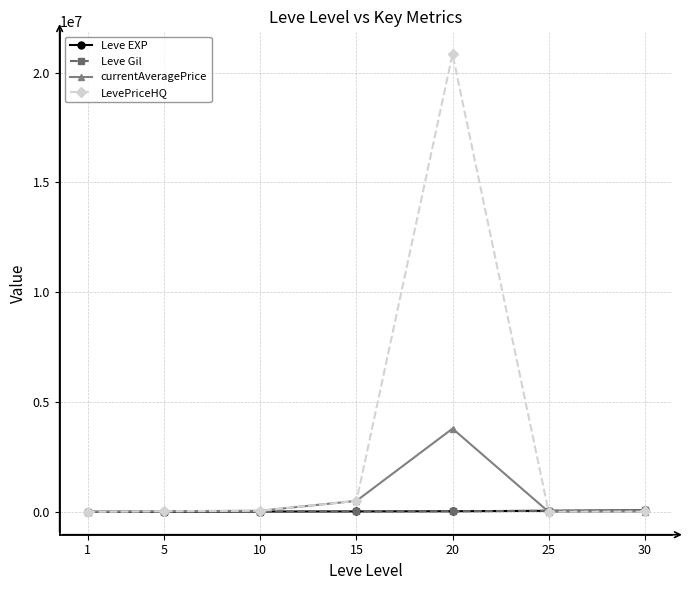

What is the greatest value displayed?

20839646.0